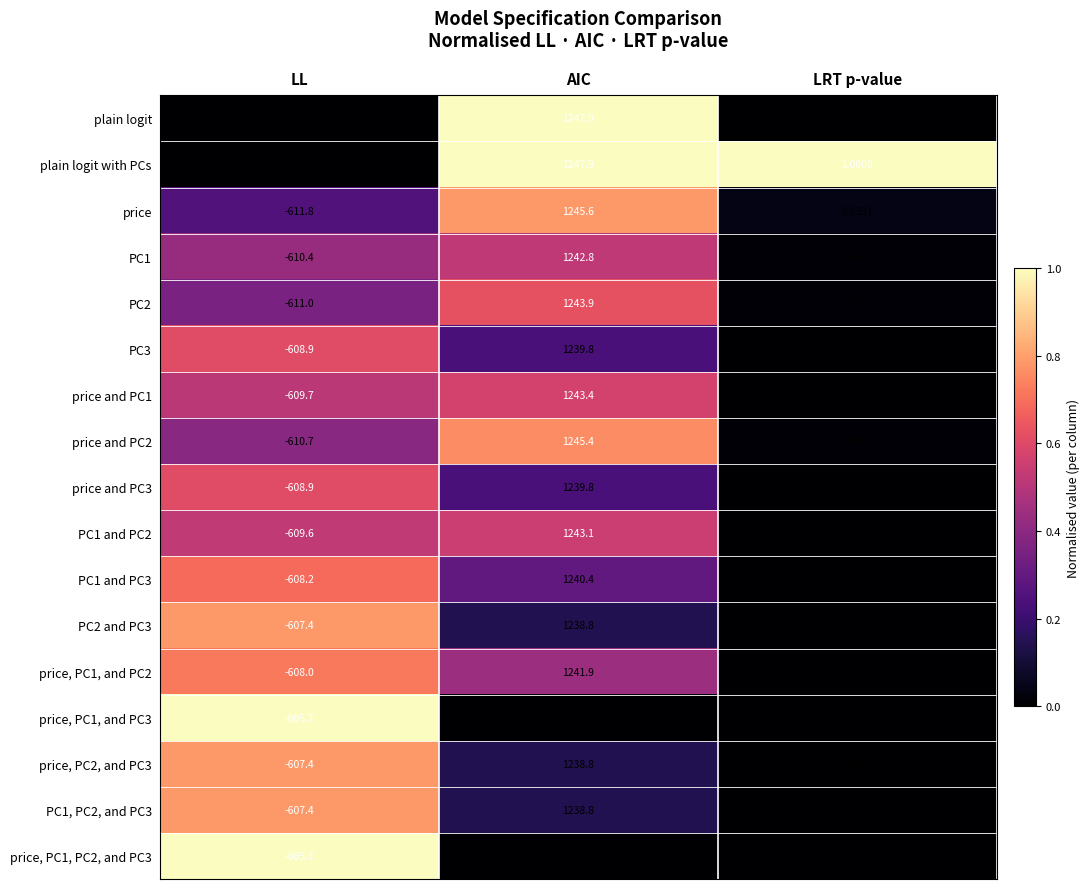

At which category does the chart reach its minimum across all series?

LL